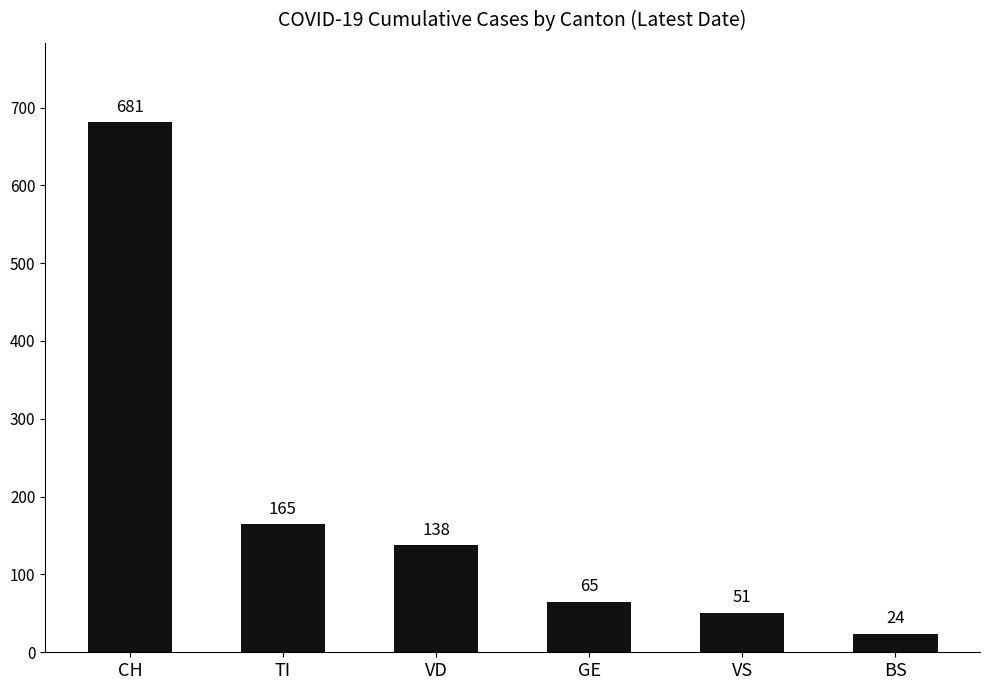

How many categories are shown in the chart?

6